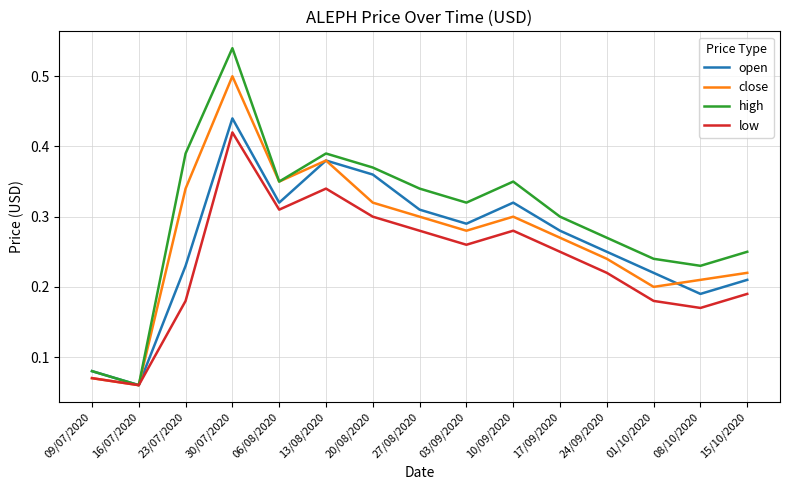

Rank the series by their maximum value, from lowest to highest.

low, open, close, high